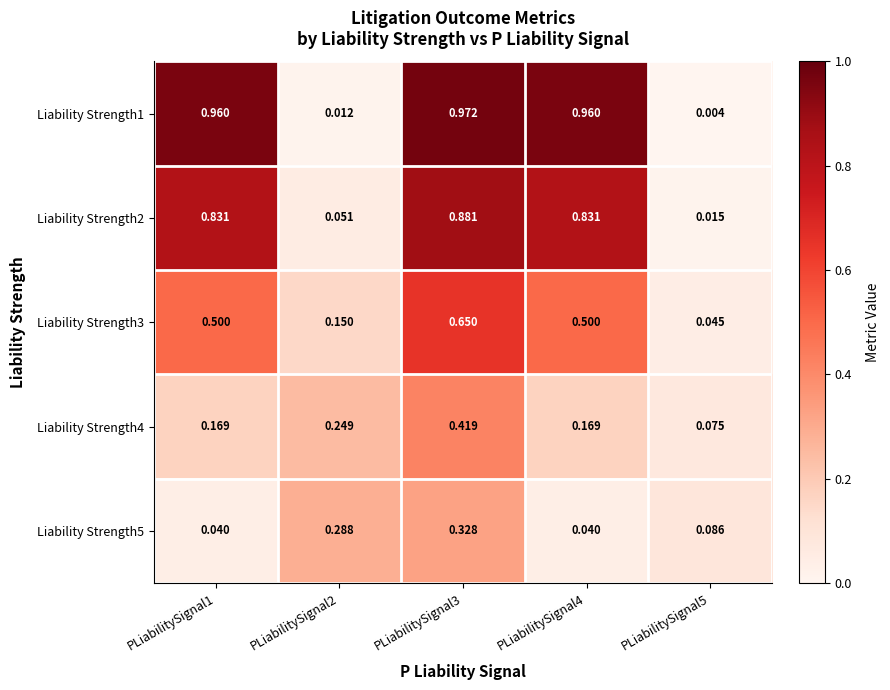

Rank the series at PLiabilitySignal2 from highest to lowest value.

Liability Strength5, Liability Strength4, Liability Strength3, Liability Strength2, Liability Strength1